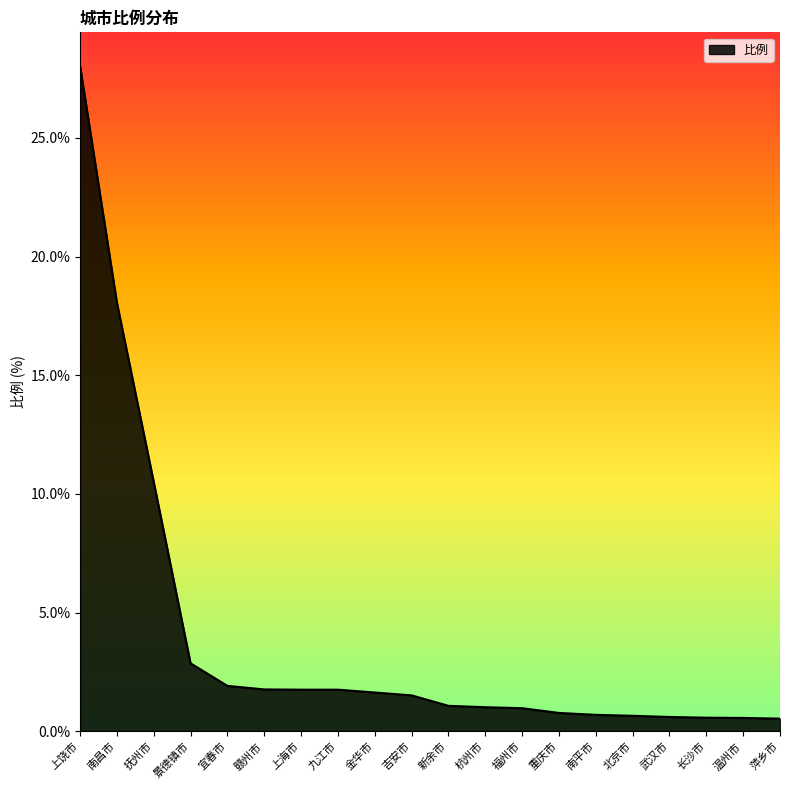

What is the maximum value shown in the chart?

28.0